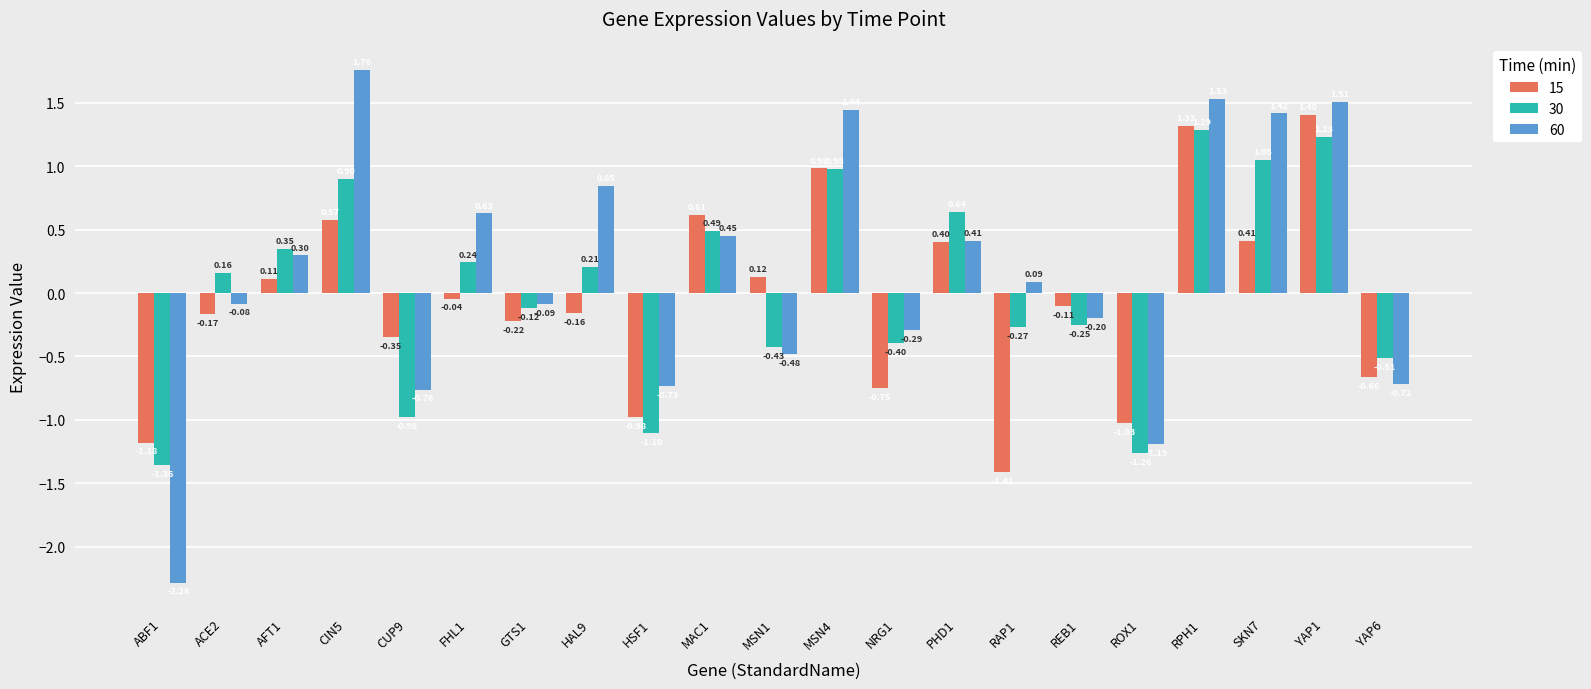

Count the number of data series in this chart.

3